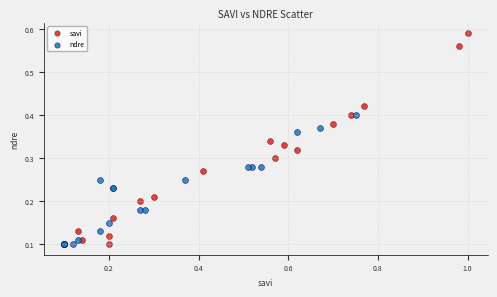

Which series has the widest spread of Y values?

savi